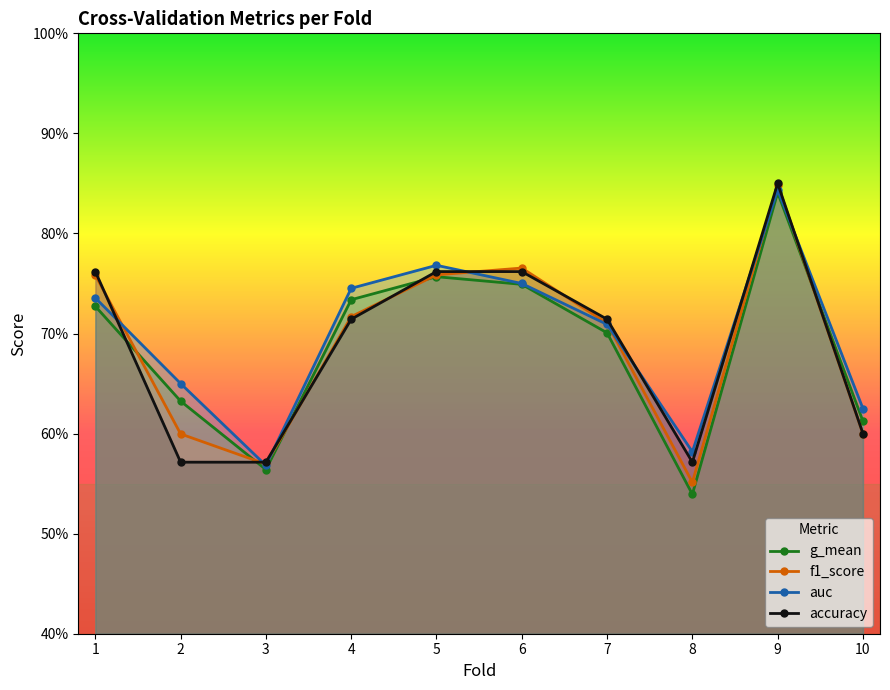

Reading left to right, list all the values displayed in this chart.

g_mean: 1=0.7	2=0.6	3=0.6	4=0.7	5=0.8	6=0.7	7=0.7	8=0.5	9=0.8	10=0.6
f1_score: 1=0.8	2=0.6	3=0.6	4=0.7	5=0.8	6=0.8	7=0.7	8=0.6	9=0.8	10=0.6
auc: 1=0.7	2=0.7	3=0.6	4=0.7	5=0.8	6=0.8	7=0.7	8=0.6	9=0.8	10=0.6
accuracy: 1=0.8	2=0.6	3=0.6	4=0.7	5=0.8	6=0.8	7=0.7	8=0.6	9=0.8	10=0.6